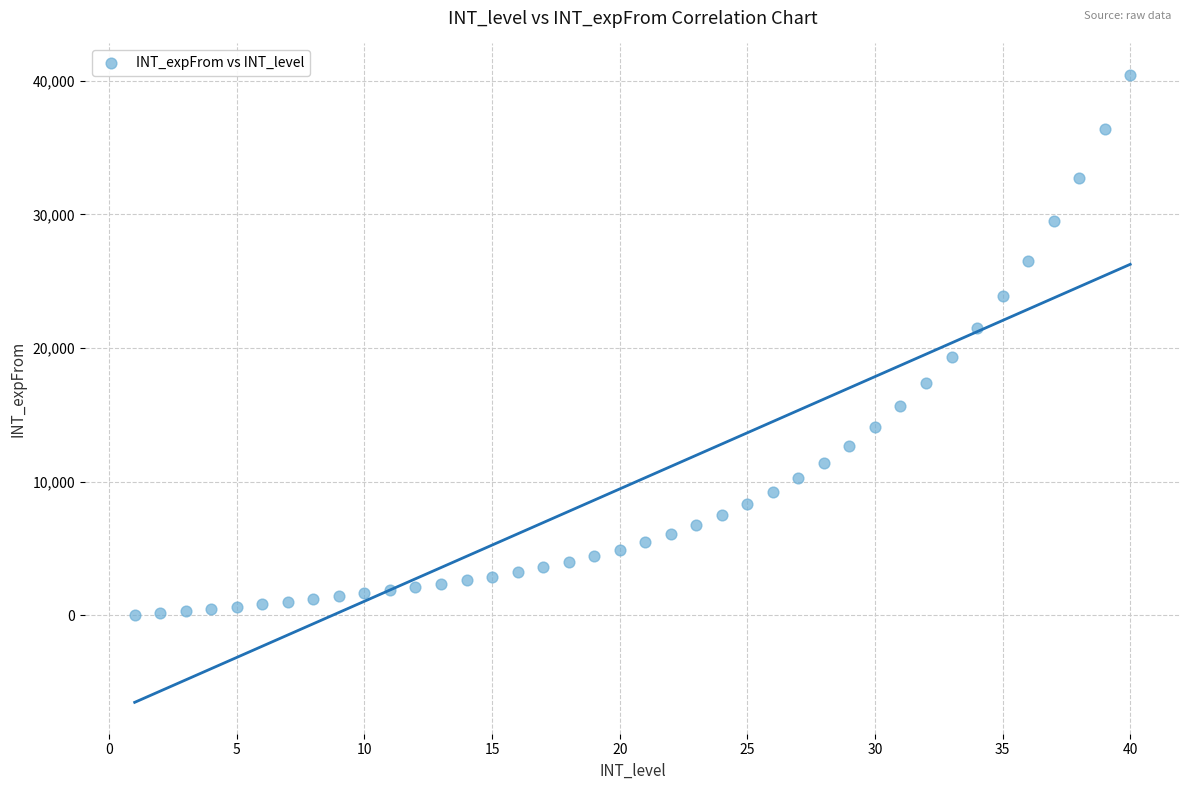

What is the range of X values (max minus min)?

39